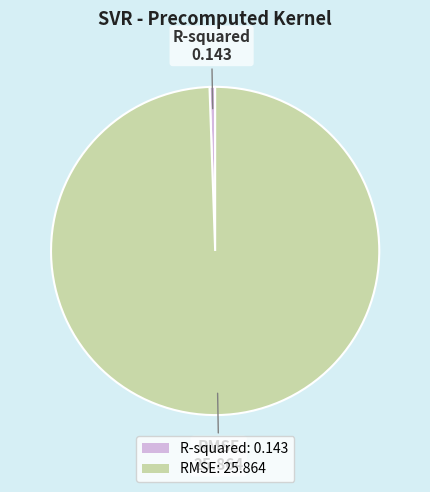

How many segments does this pie chart have?

2